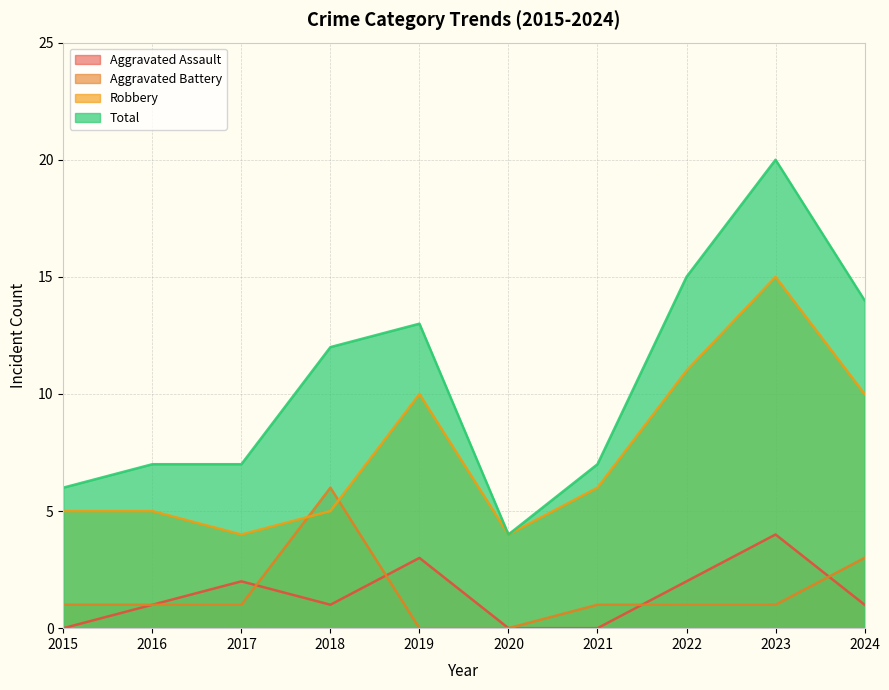

What are all the series names shown in the legend?

Aggravated Assault, Aggravated Battery, Robbery, Total